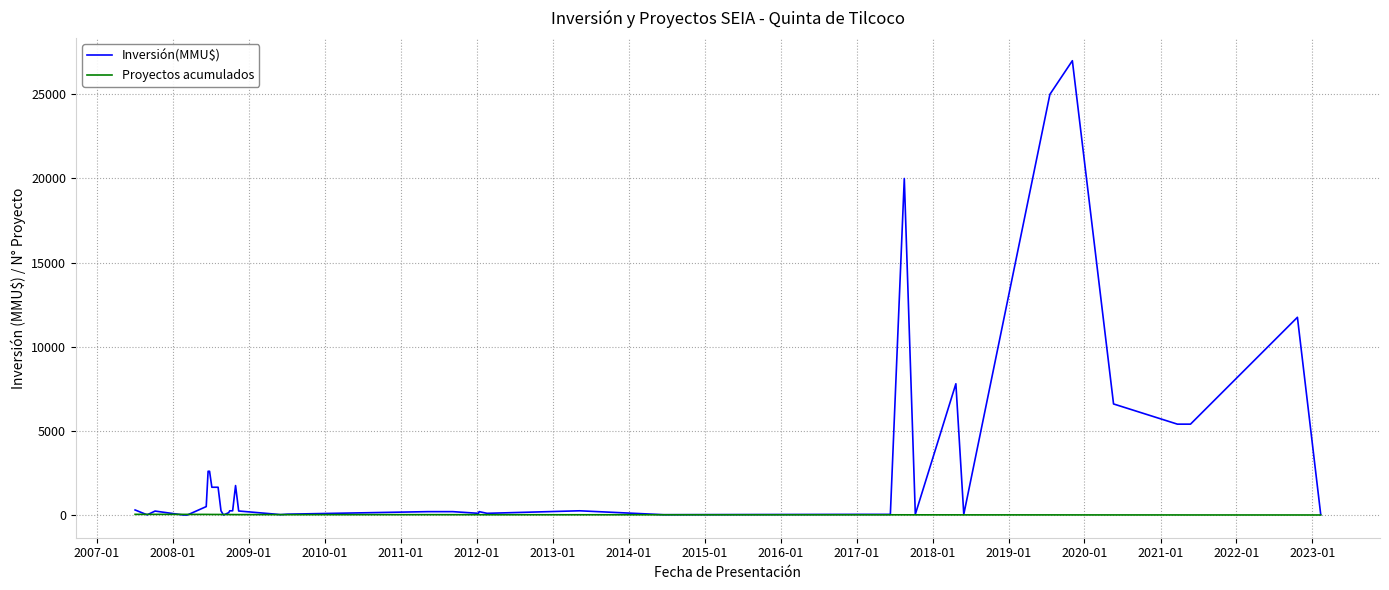

List the series in order of their peak value, lowest first.

Proyectos acumulados, Inversión(MMU$)